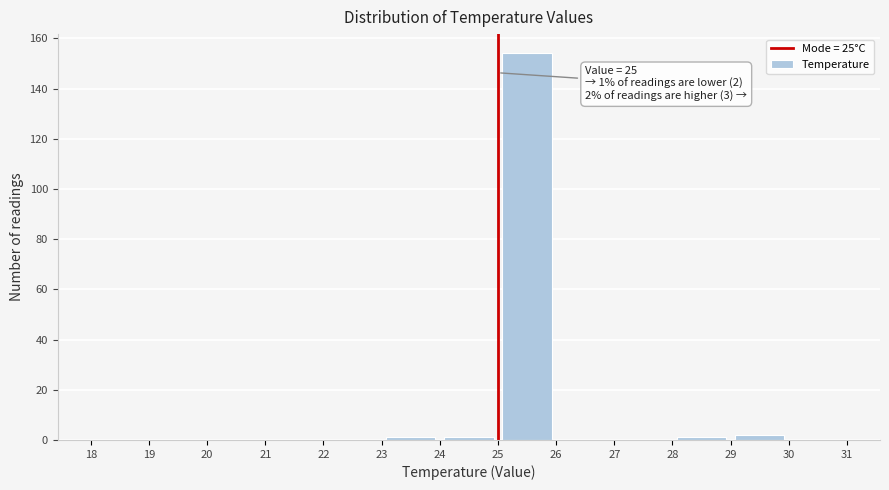

Which range on the x-axis has the tallest bar?

25 to 26